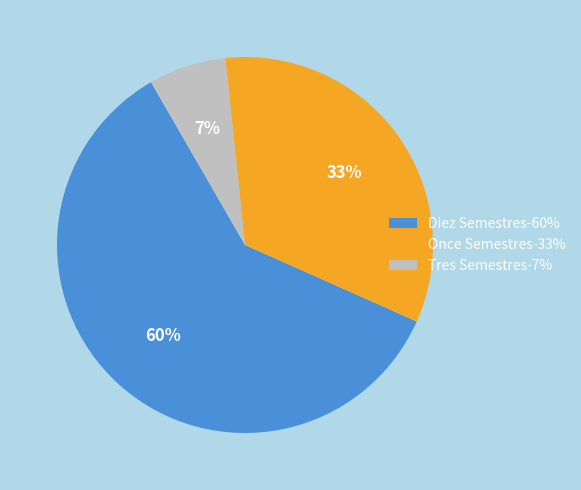

Rank the categories by value from highest to lowest.

Diez Semestres, Once Semestres, Tres Semestres